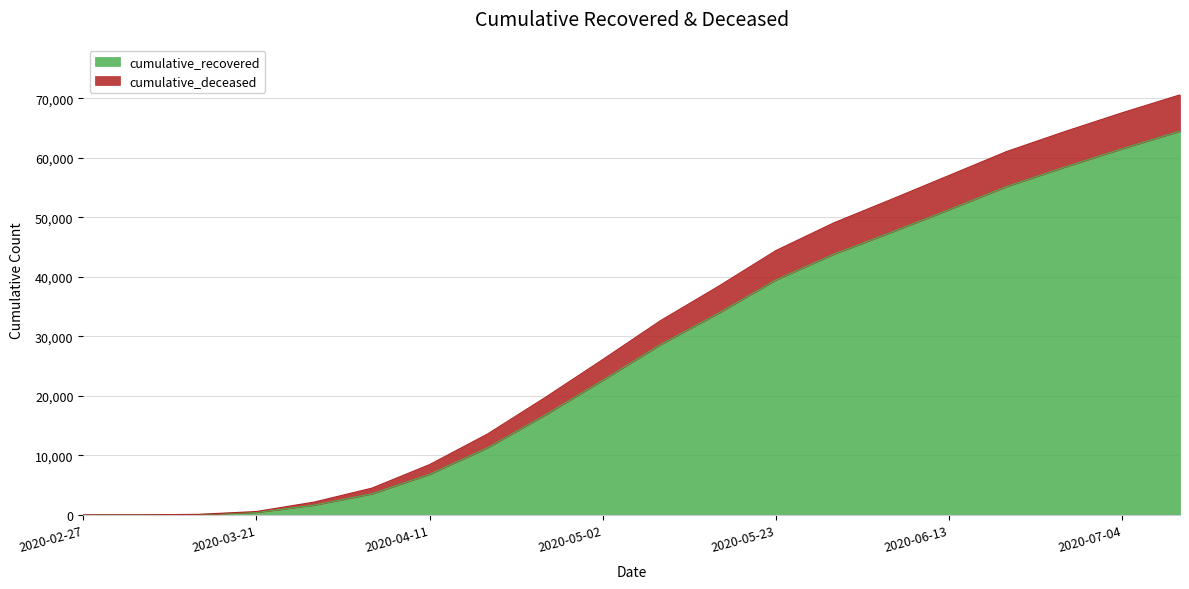

What is the difference between the cumulative_recovered values at 2020-03-14 and 2020-06-20?

55141